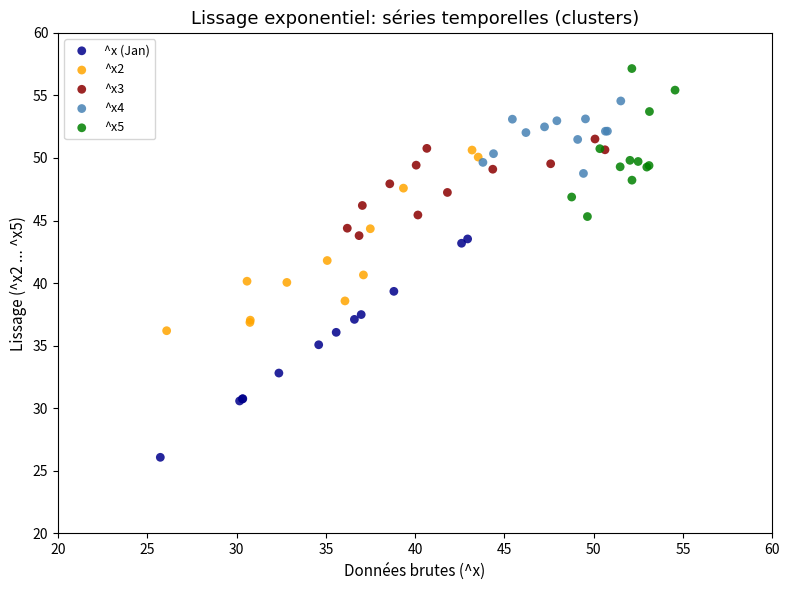

Which series reaches the maximum Y coordinate?

^x5